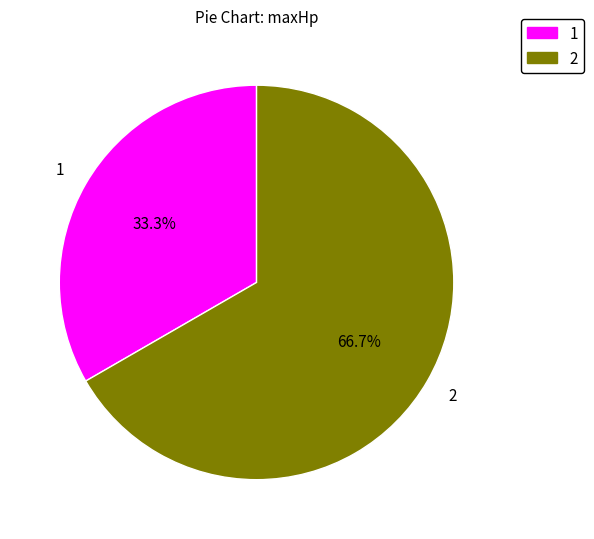

How much of the chart is everything except 1?

66.7%